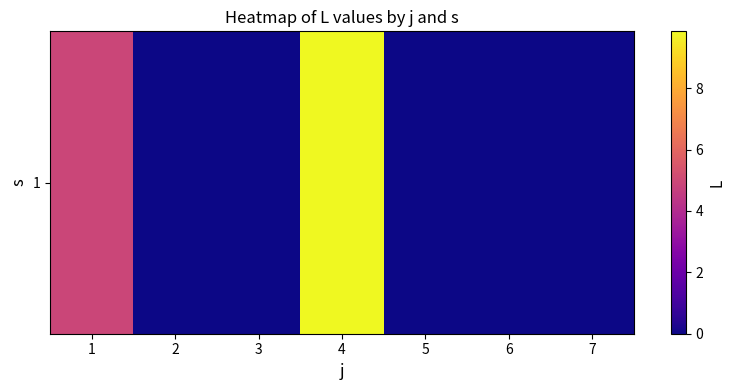

True or false: the data shows 0.0 at 5.

True